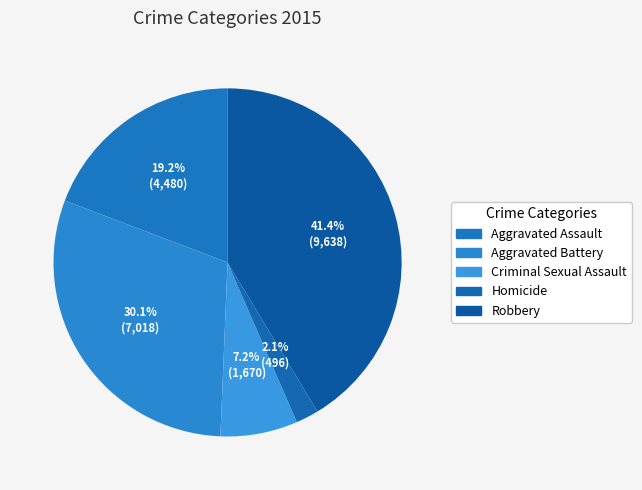

What is the smallest slice in the pie chart?

Homicide